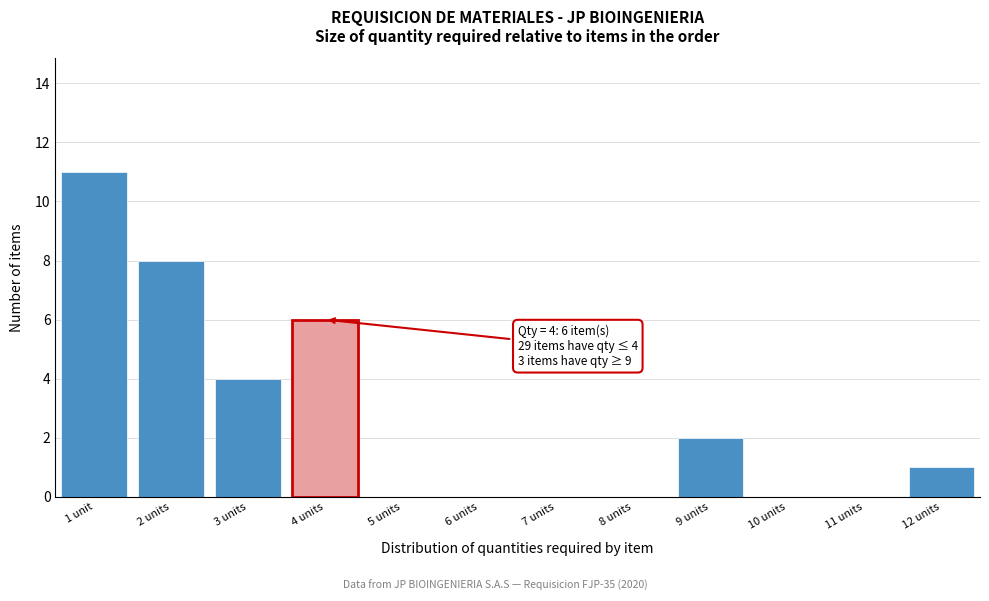

Reading left to right, list all the values displayed in this chart.

1 unit=11	2 units=8	3 units=4	4 units=6	5 units=0	6 units=0	7 units=0	8 units=0	9 units=2	10 units=0	11 units=0	12 units=1